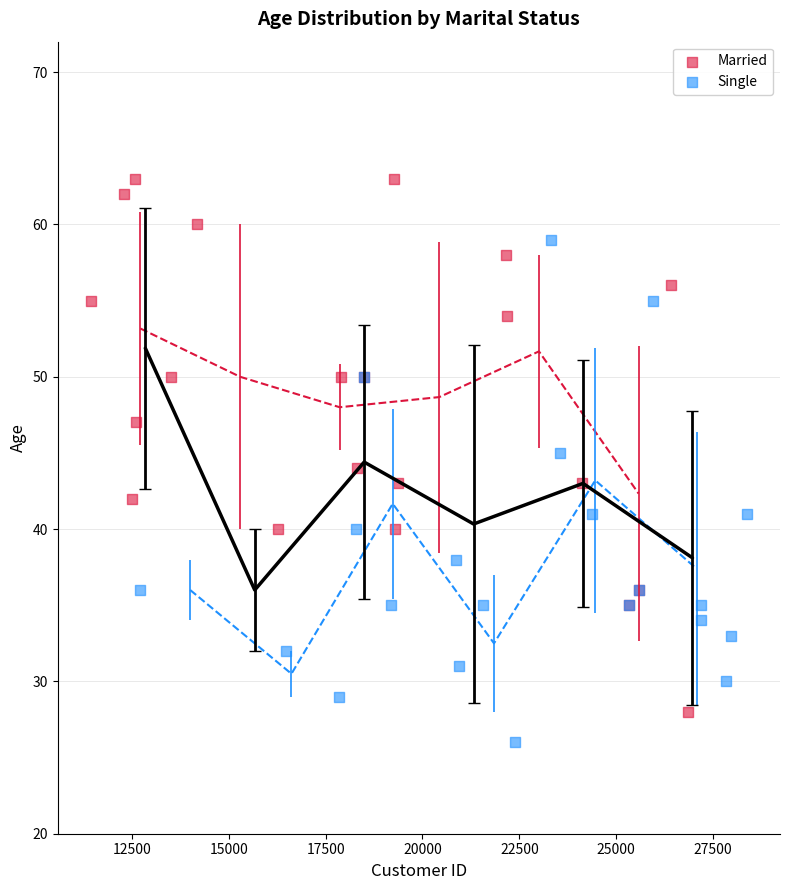

Which series contains the highest Y value?

Married